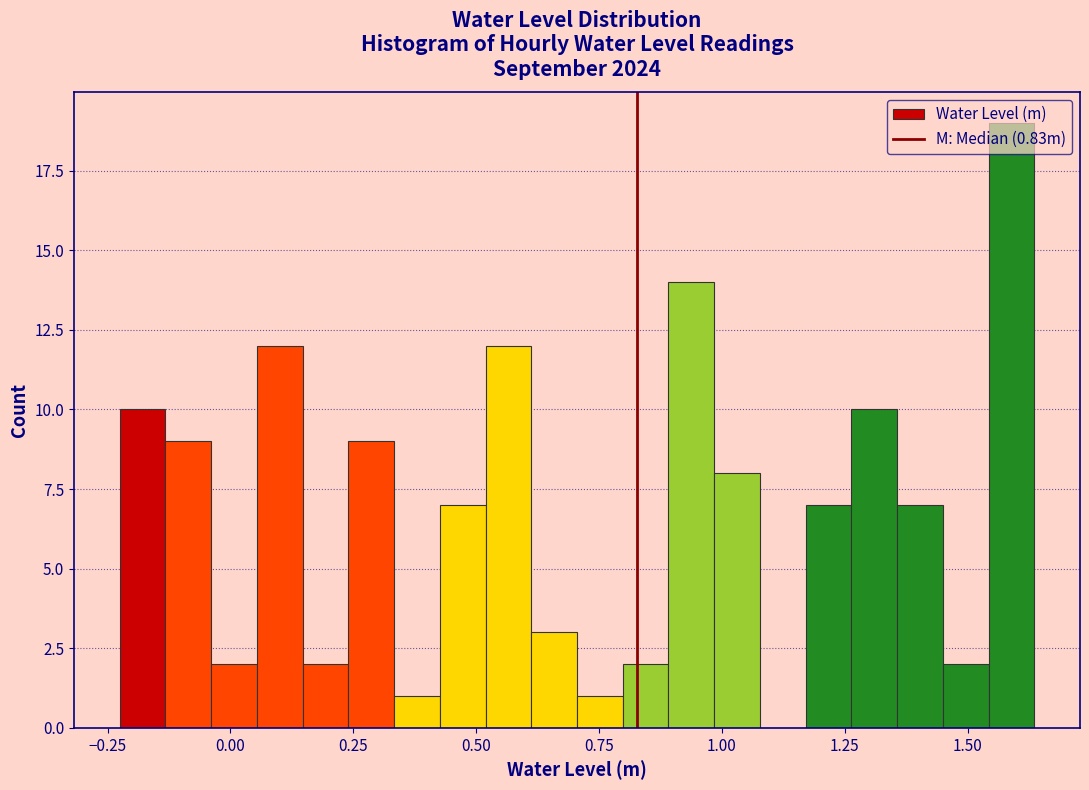

Around what value on the x-axis is the tallest bar? Give the approximate position of its centre, as read against the axis.

1.60